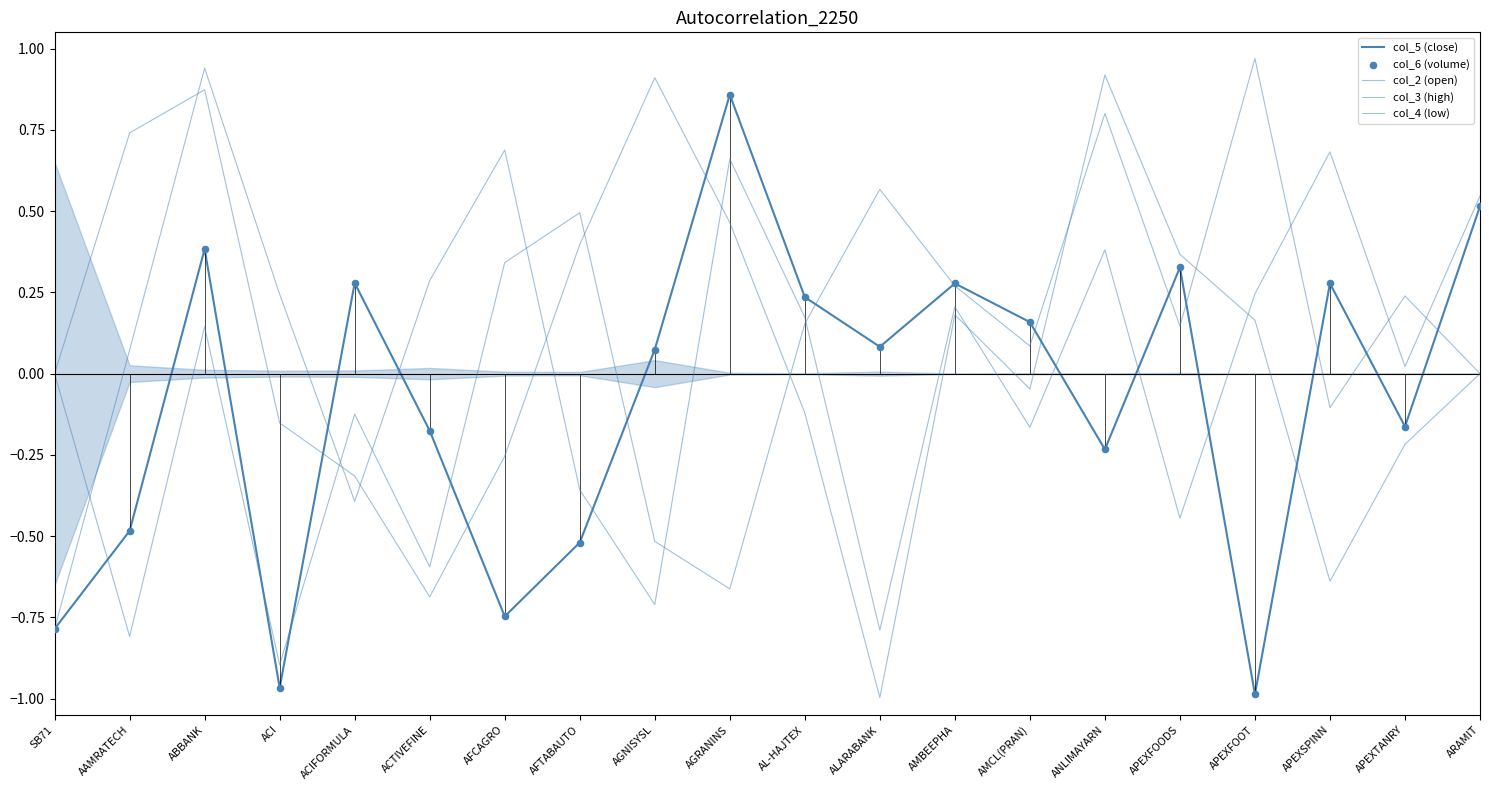

Which series contains the lowest Y value?

col_2 (open)